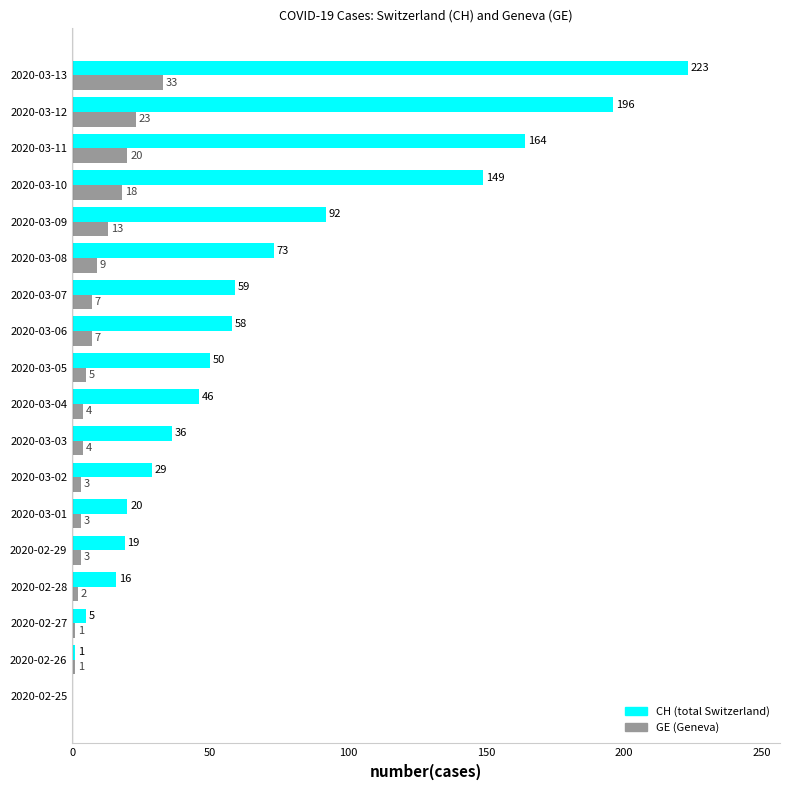

At which category is the sum across all series the highest?

2020-03-13